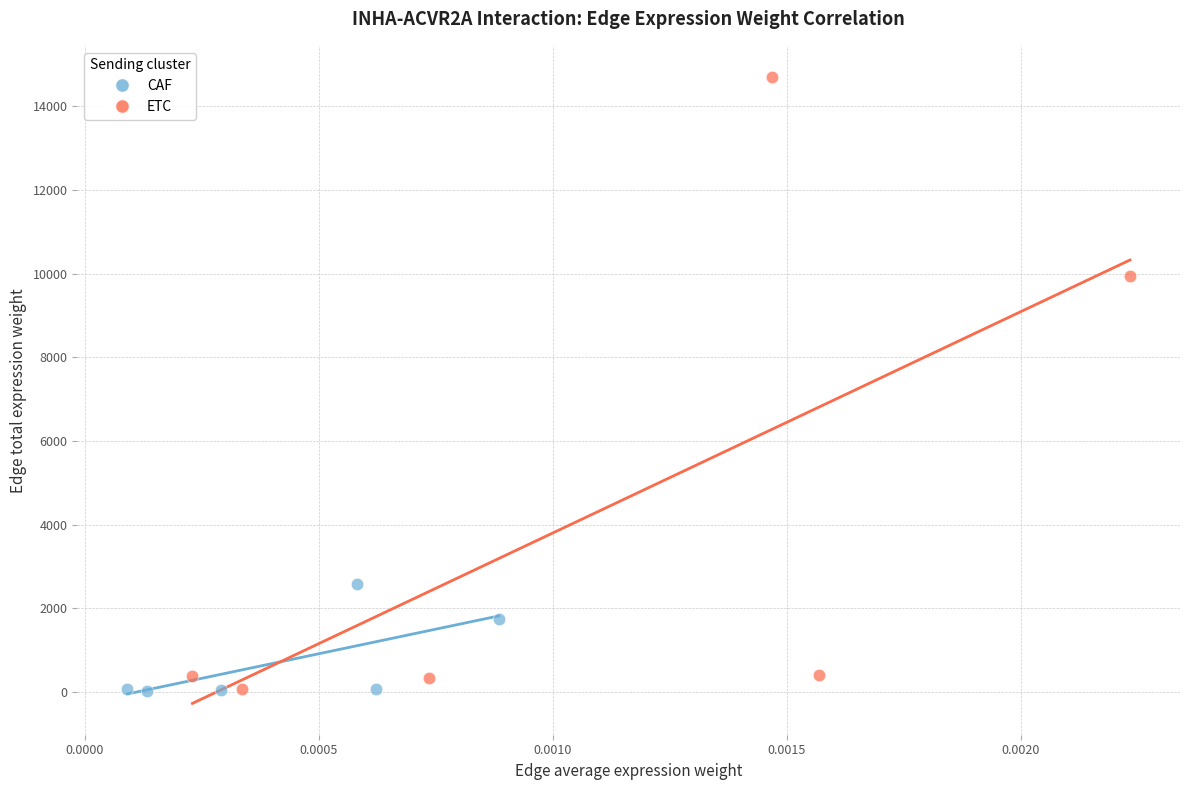

What are all the series names shown in the legend?

CAF, ETC